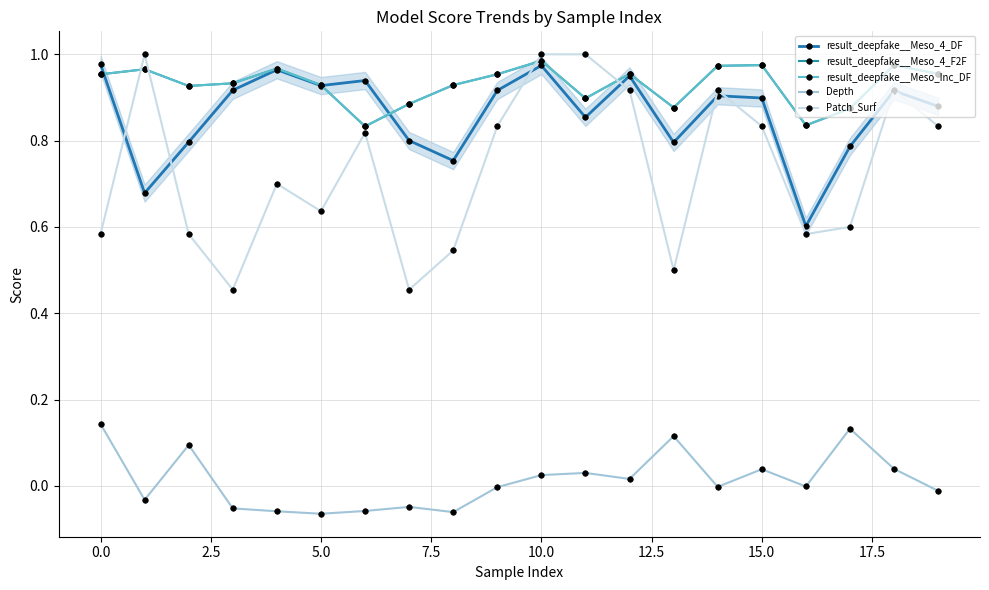

At which category is the sum across all series the highest?

10